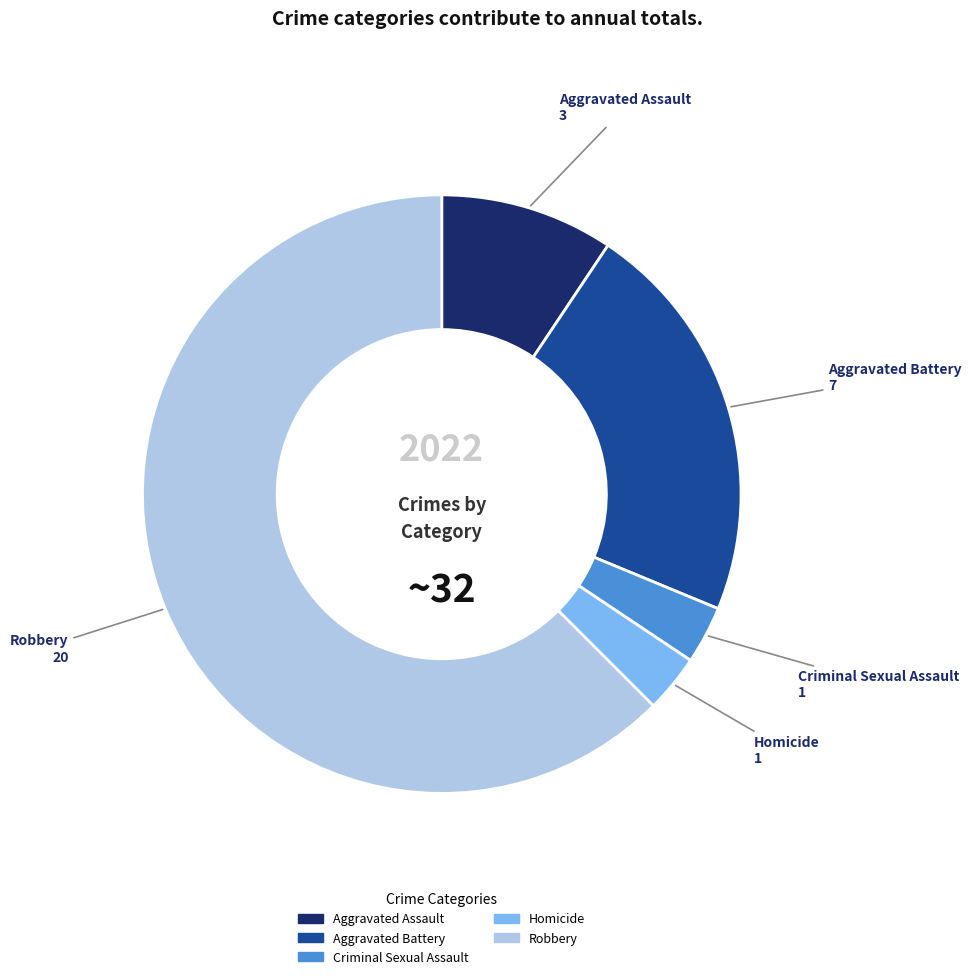

Is it true that Homicide is 3% of the pie?

True